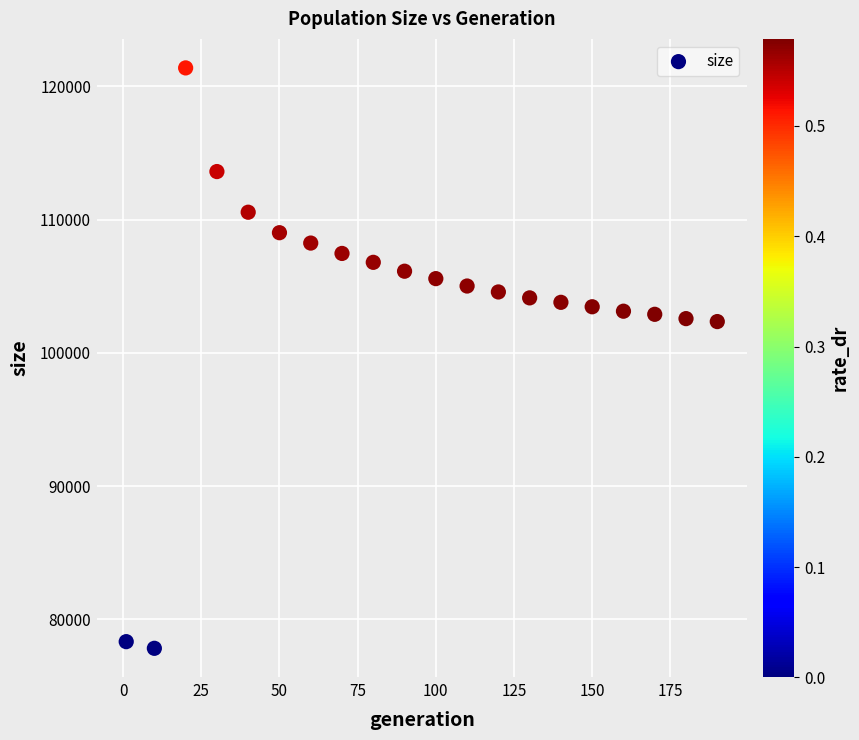

What is the range of X values (max minus min)?

189